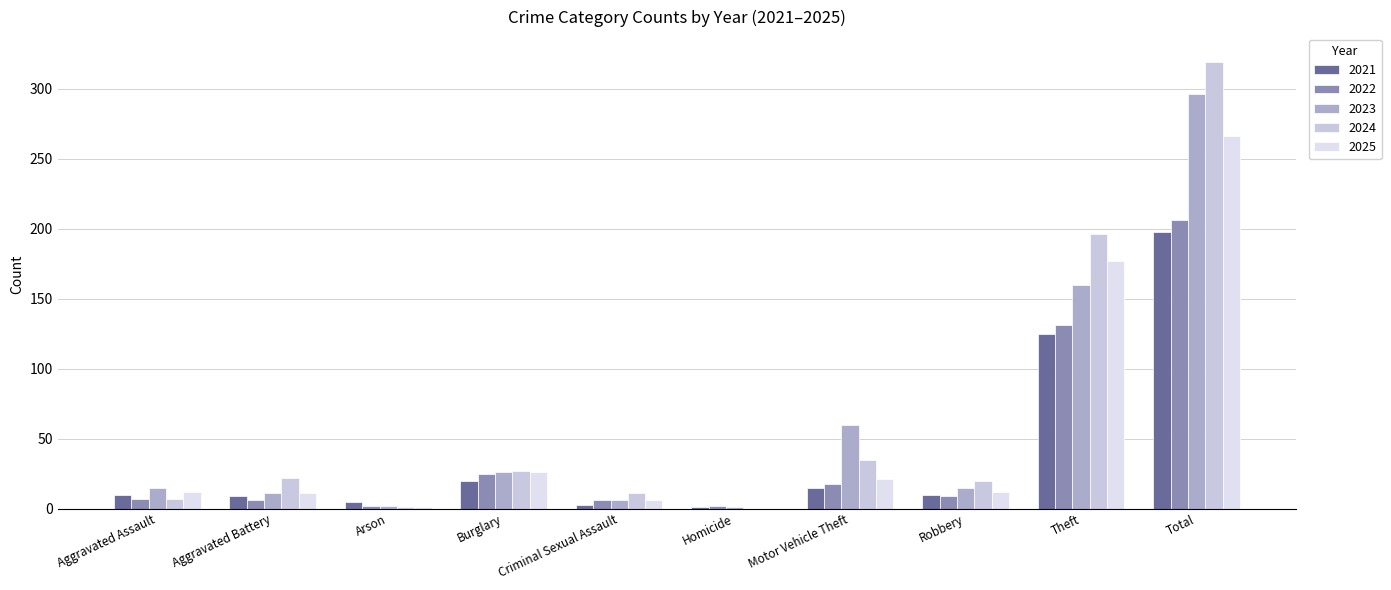

What is the spread (max minus min) of values at Criminal Sexual Assault?

8